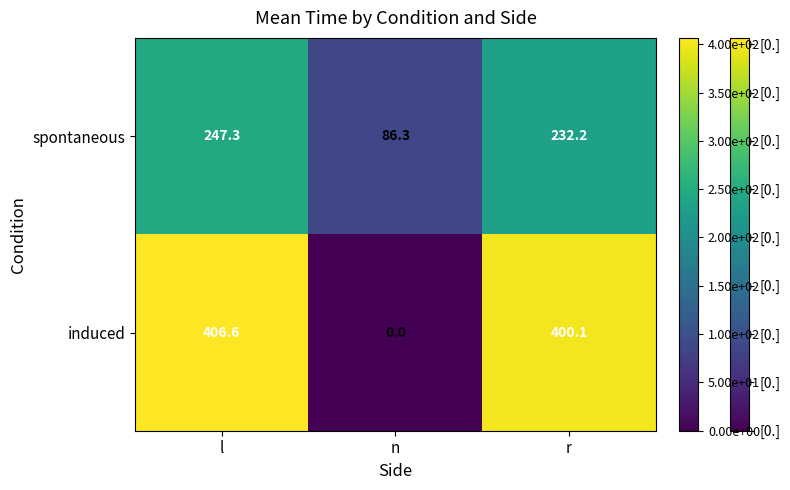

At which category does the chart reach its peak across all series?

l